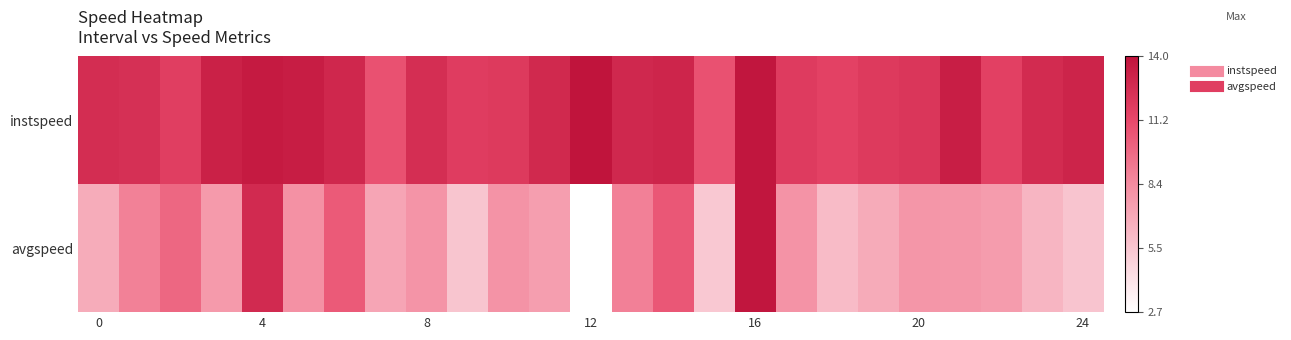

At which category is the sum across all series the highest?

16